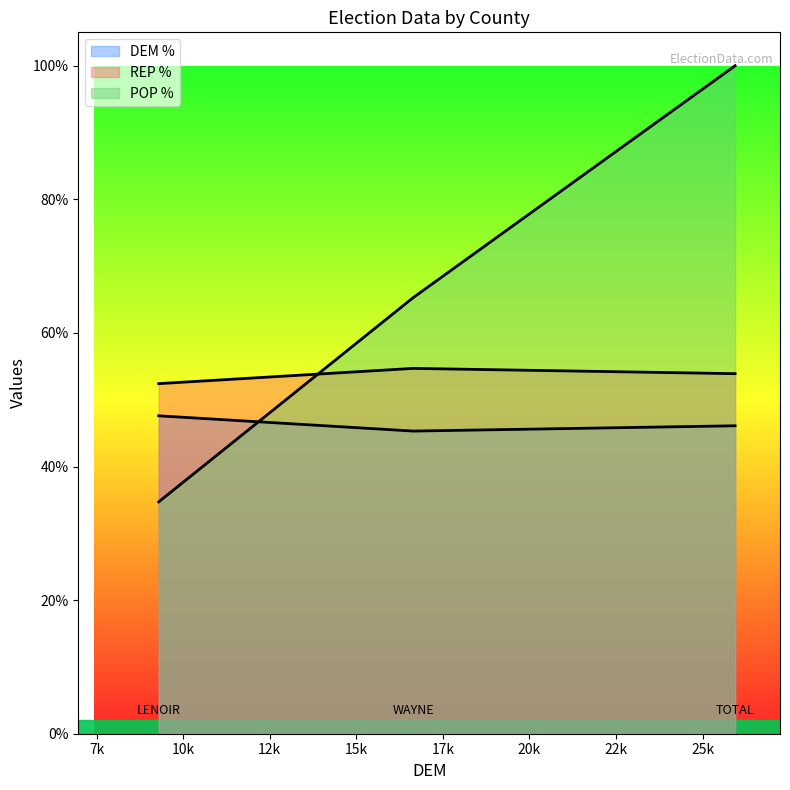

At how many categories does at least one series exceed 0?

3